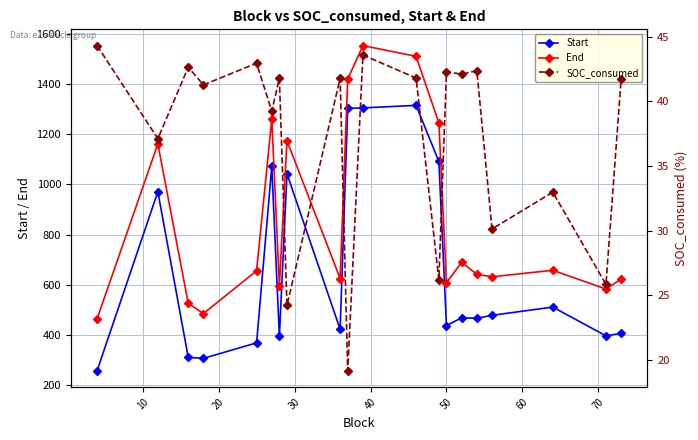

What is the maximum value shown in the chart?

1555.0